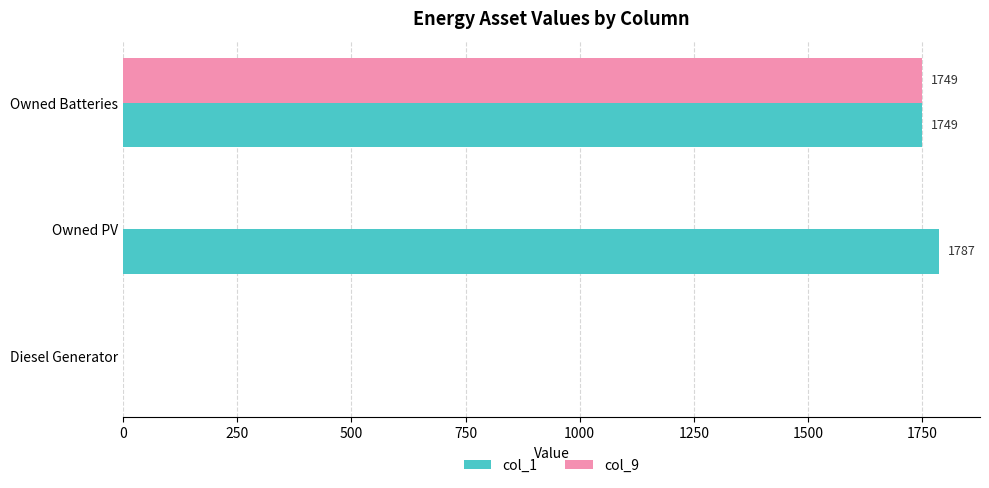

What is the sum of all col_9 values?

1749